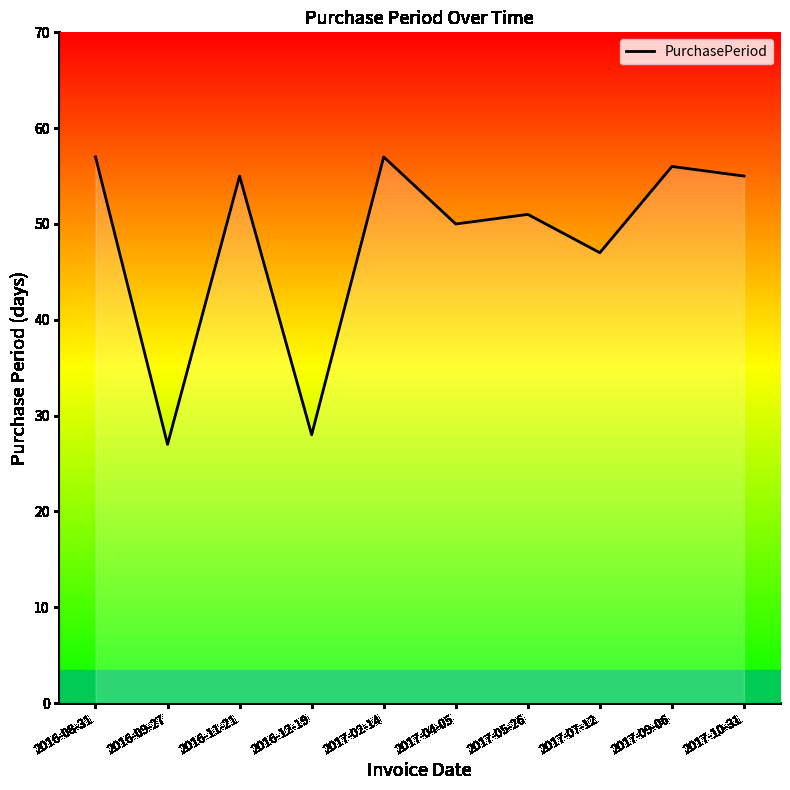

Does the chart display data point markers on the line(s)?

No